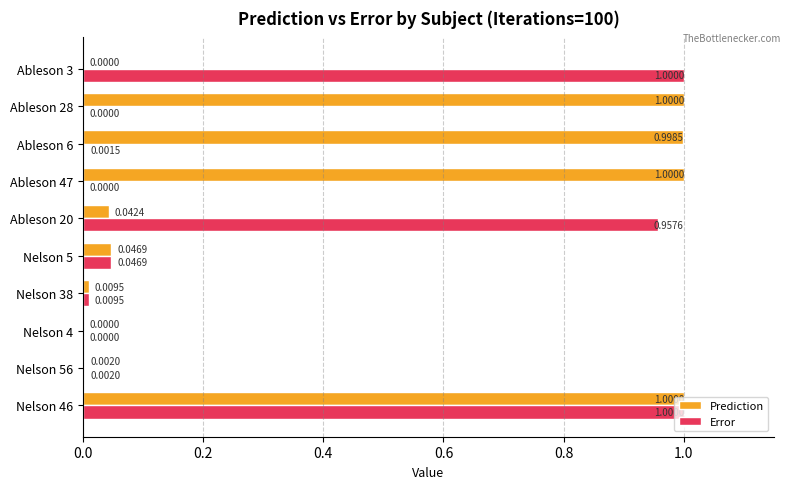

What is the sum of all Error values?

3.0